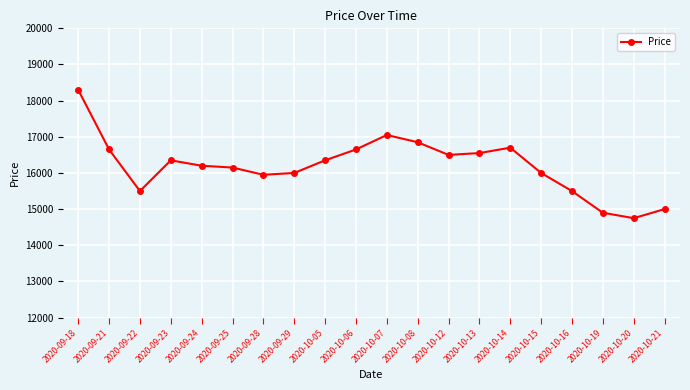

What is the label of the 17th point from the right?

2020-09-23